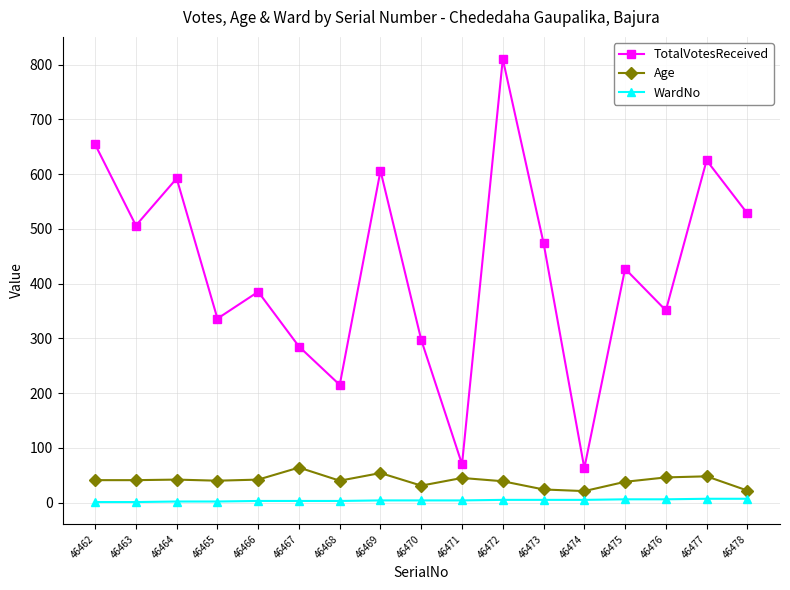

List the series in order of their peak value, lowest first.

WardNo, Age, TotalVotesReceived